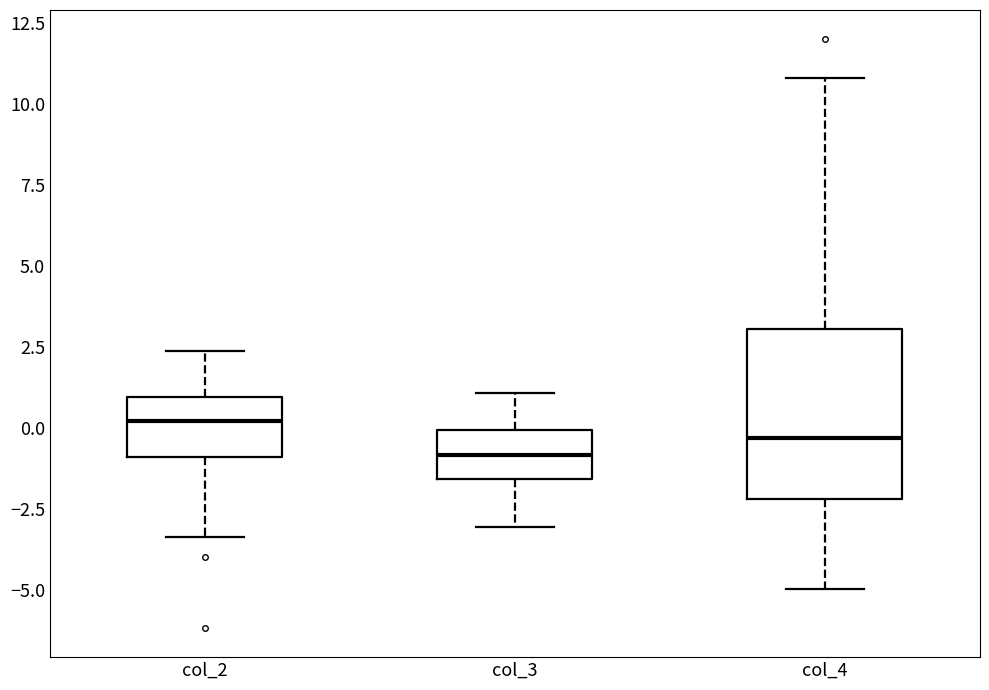

Reading left to right, transcribe this box plot: for each box, give where its median line is, the range the box spans, and where its two whiskers end, as read against the y-axis. The values are not printed on the chart, so give them approximately, as read against the axis.

col_2: median 0.0, box -1.0 to 1.0, whiskers -3.5 to 2.5
col_3: median -1.0, box -1.5 to 0.0, whiskers -3.0 to 1.0
col_4: median -0.5, box -2.0 to 3.0, whiskers -5.0 to 11.0